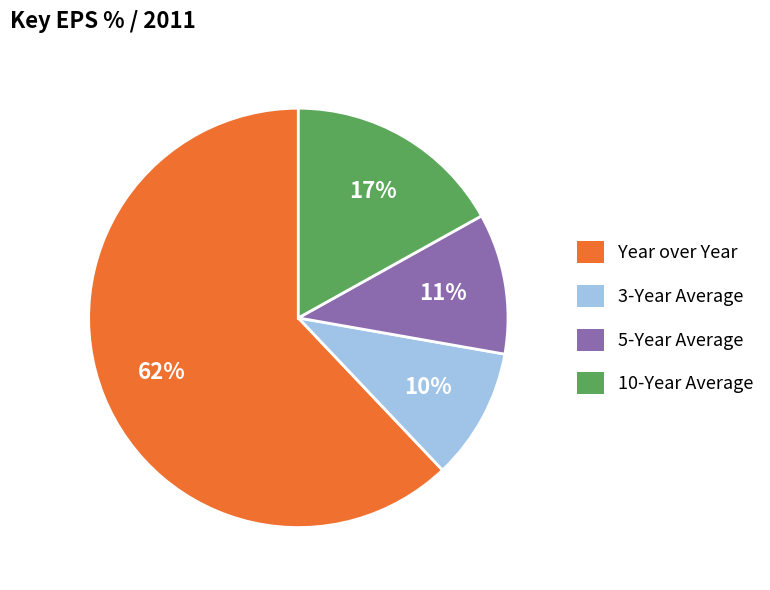

How many segments does this pie chart have?

4